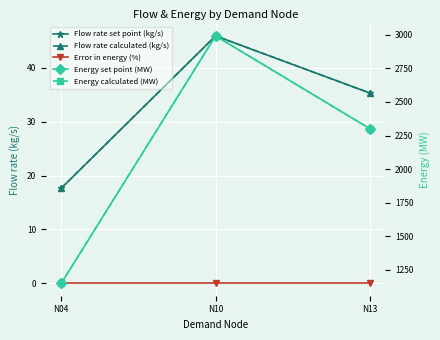

Is this an area chart (filled region under the line)?

No